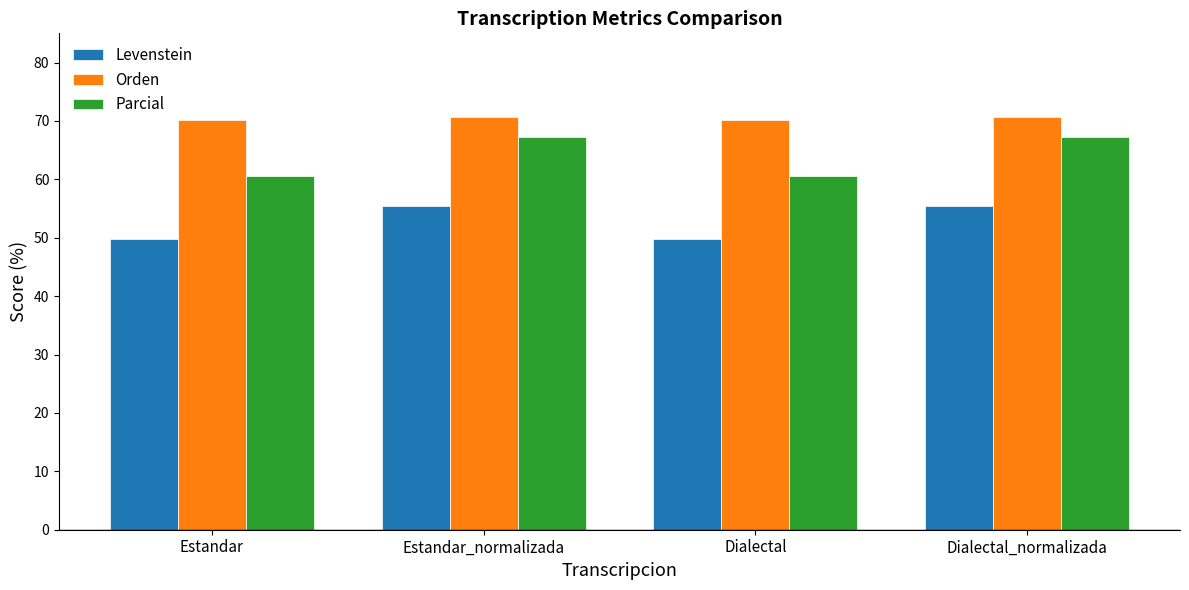

What is the label of the 4th bar from the left?

Dialectal_normalizada